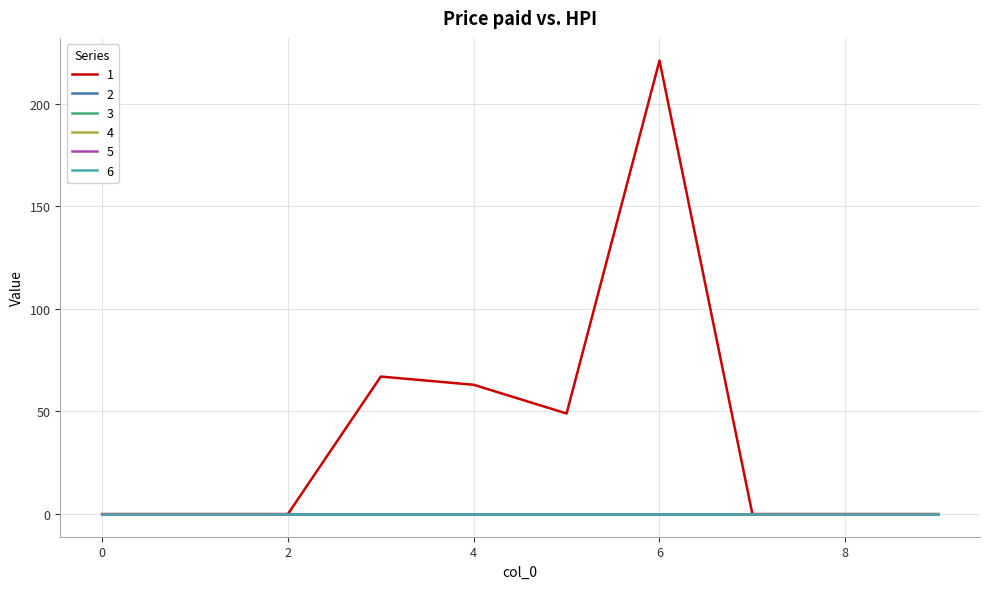

Does the chart have visible grid lines?

Yes